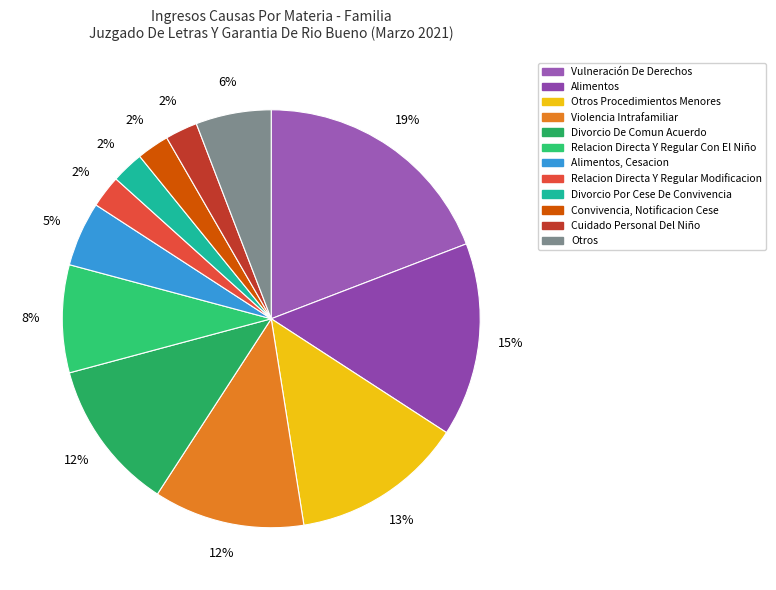

How many segments does this pie chart have?

12